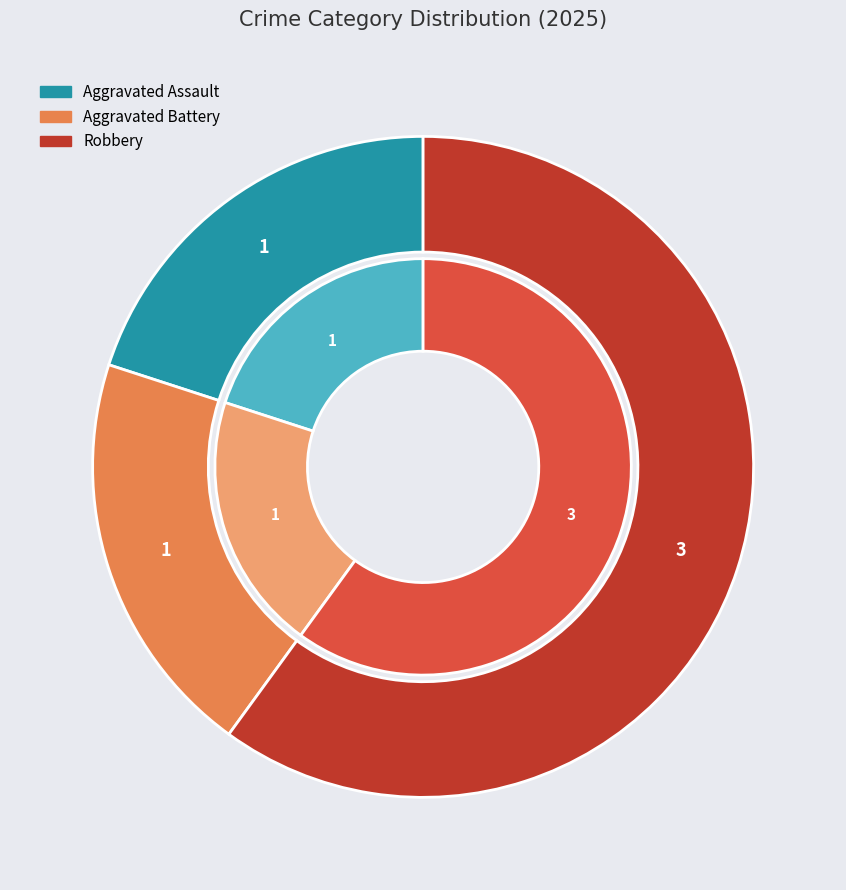

Between Robbery and Aggravated Battery, which is larger?

Robbery